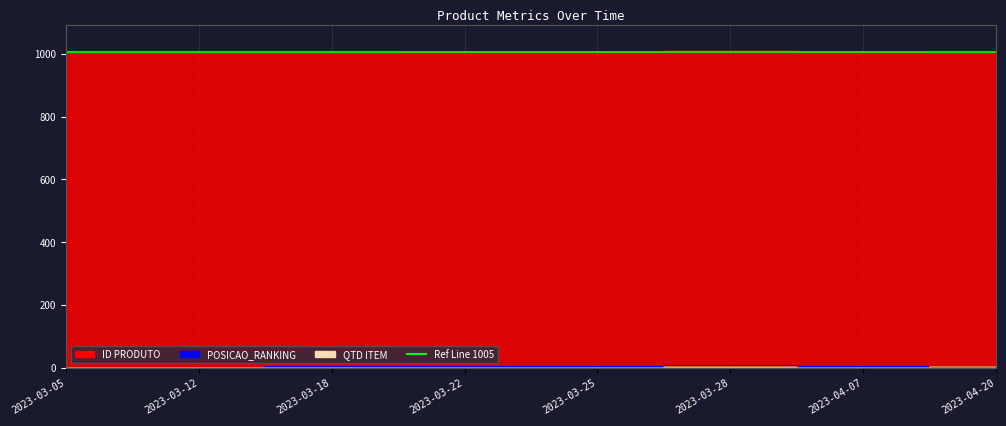

What is the label of the 5th point from the right?

2023-03-22